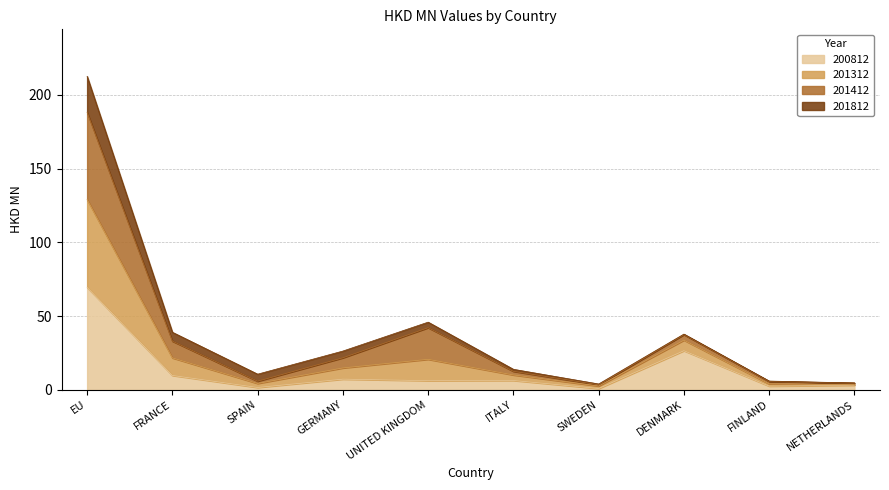

What is the label of the 10th point from the right?

EU